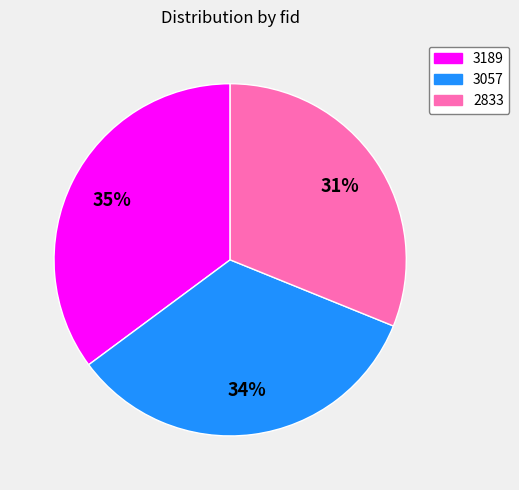

Combined, do 3189 and 2833 account for over 50%?

Yes